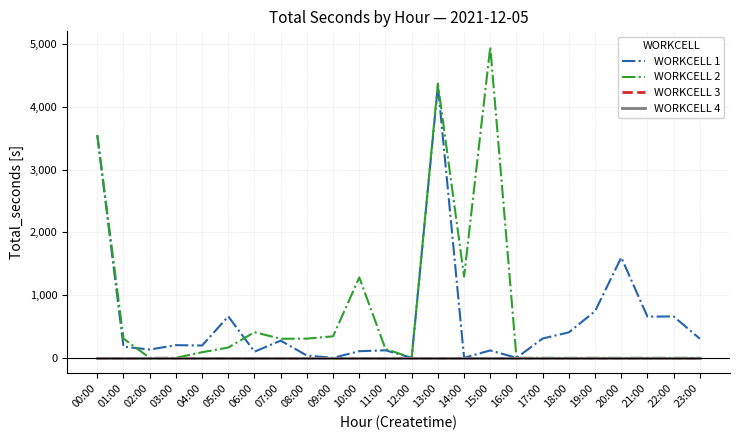

Does the chart have visible grid lines?

Yes